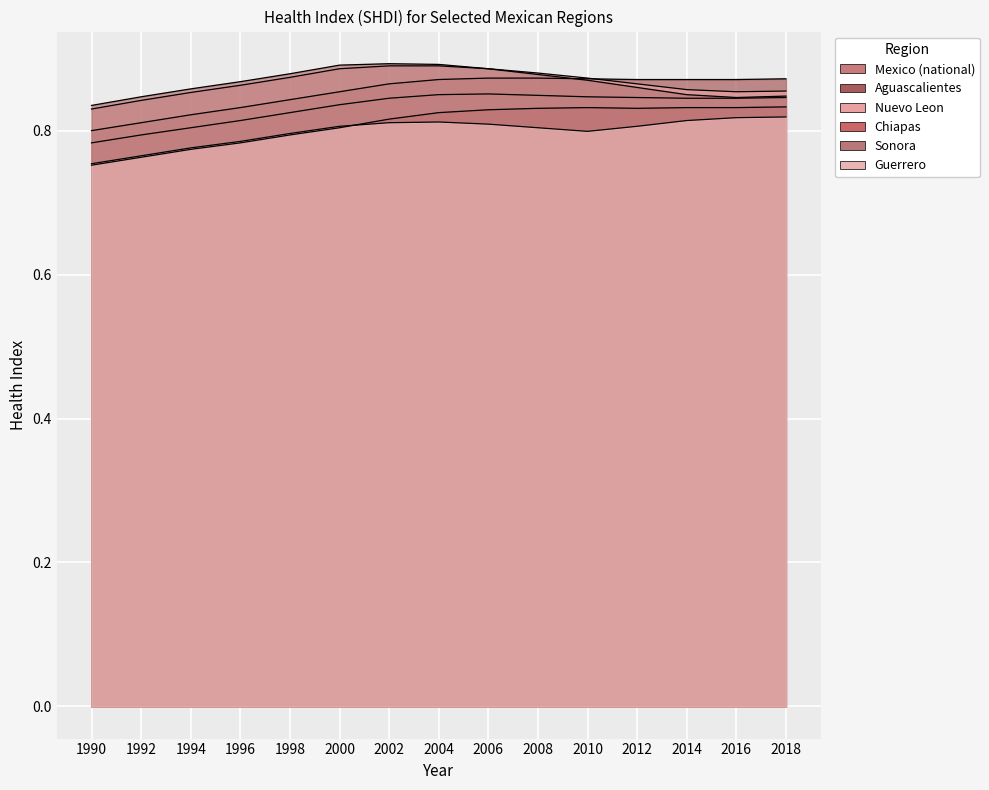

Which series has the largest range (max minus min)?

Chiapas